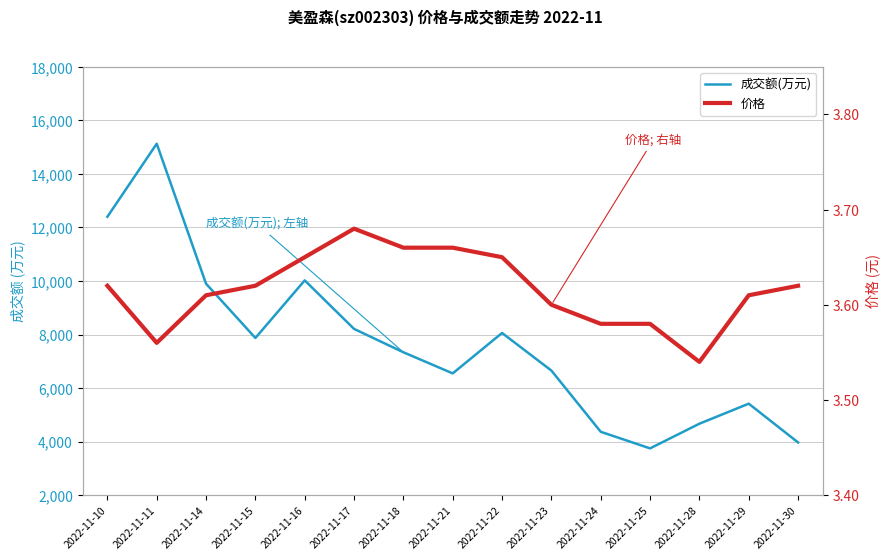

What are all the series names shown in the legend?

成交额(万元), 价格